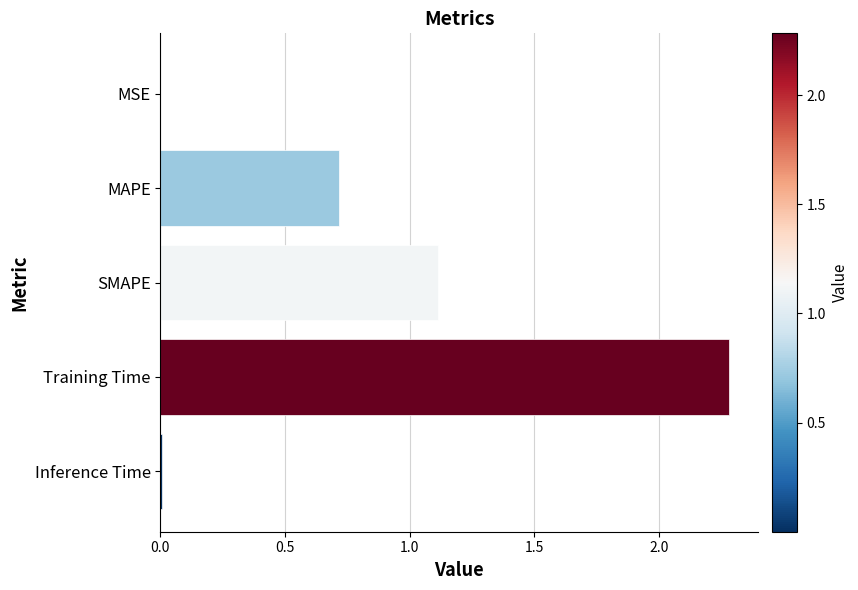

At which label is the value closest to 1?

SMAPE